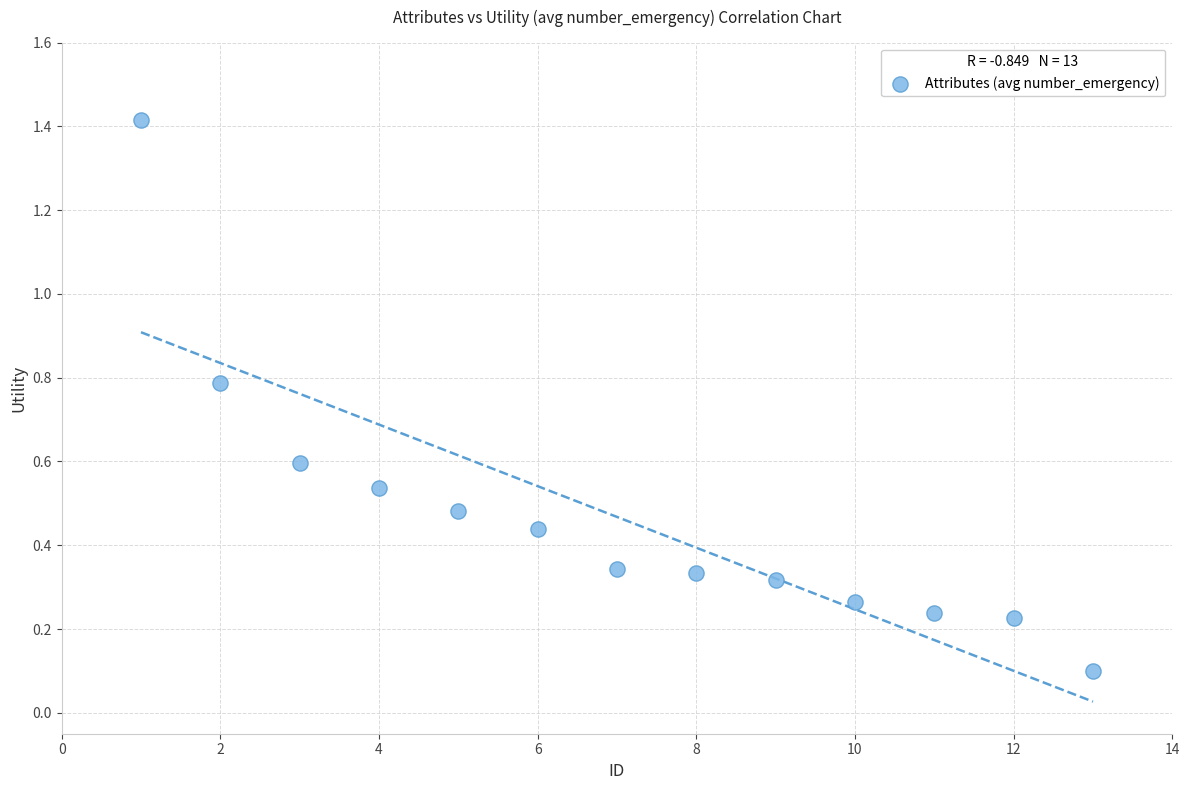

What is the range of X values (max minus min)?

12.0